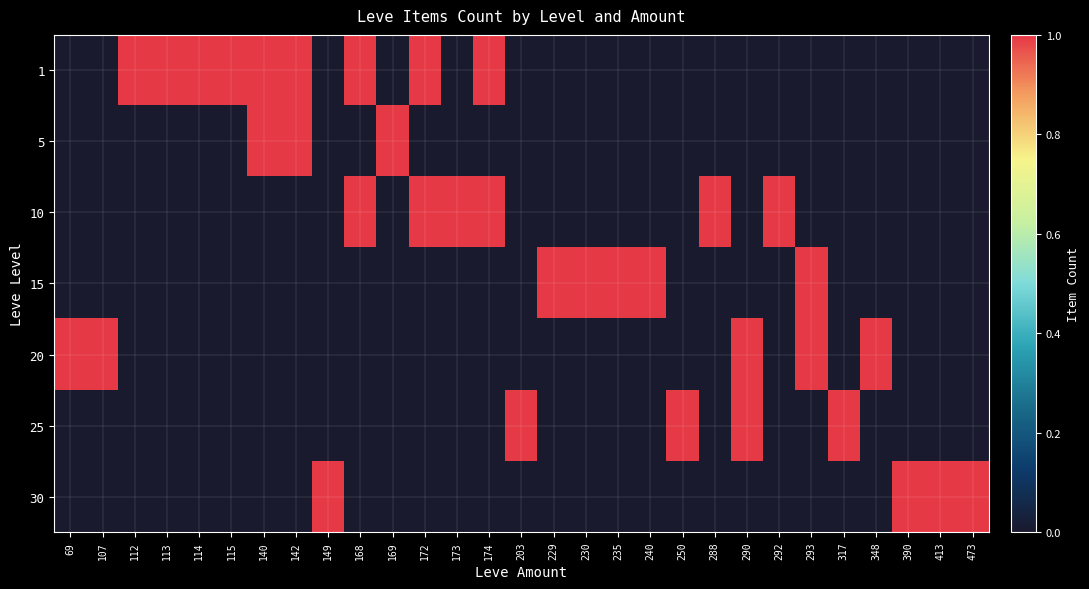

Reading left to right, list all the values displayed in this chart.

1: 69=0	107=0	112=1	113=1	114=1	115=1	140=1	142=1	149=0	168=1	169=0	172=1	173=0	174=1	203=0	229=0	230=0	235=0	240=0	250=0	288=0	290=0	292=0	293=0	317=0	348=0	390=0	413=0	473=0
5: 69=0	107=0	112=0	113=0	114=0	115=0	140=1	142=1	149=0	168=0	169=1	172=0	173=0	174=0	203=0	229=0	230=0	235=0	240=0	250=0	288=0	290=0	292=0	293=0	317=0	348=0	390=0	413=0	473=0
10: 69=0	107=0	112=0	113=0	114=0	115=0	140=0	142=0	149=0	168=1	169=0	172=1	173=1	174=1	203=0	229=0	230=0	235=0	240=0	250=0	288=1	290=0	292=1	293=0	317=0	348=0	390=0	413=0	473=0
15: 69=0	107=0	112=0	113=0	114=0	115=0	140=0	142=0	149=0	168=0	169=0	172=0	173=0	174=0	203=0	229=1	230=1	235=1	240=1	250=0	288=0	290=0	292=0	293=1	317=0	348=0	390=0	413=0	473=0
20: 69=1	107=1	112=0	113=0	114=0	115=0	140=0	142=0	149=0	168=0	169=0	172=0	173=0	174=0	203=0	229=0	230=0	235=0	240=0	250=0	288=0	290=1	292=0	293=1	317=0	348=1	390=0	413=0	473=0
25: 69=0	107=0	112=0	113=0	114=0	115=0	140=0	142=0	149=0	168=0	169=0	172=0	173=0	174=0	203=1	229=0	230=0	235=0	240=0	250=1	288=0	290=1	292=0	293=0	317=1	348=0	390=0	413=0	473=0
30: 69=0	107=0	112=0	113=0	114=0	115=0	140=0	142=0	149=1	168=0	169=0	172=0	173=0	174=0	203=0	229=0	230=0	235=0	240=0	250=0	288=0	290=0	292=0	293=0	317=0	348=0	390=1	413=1	473=1